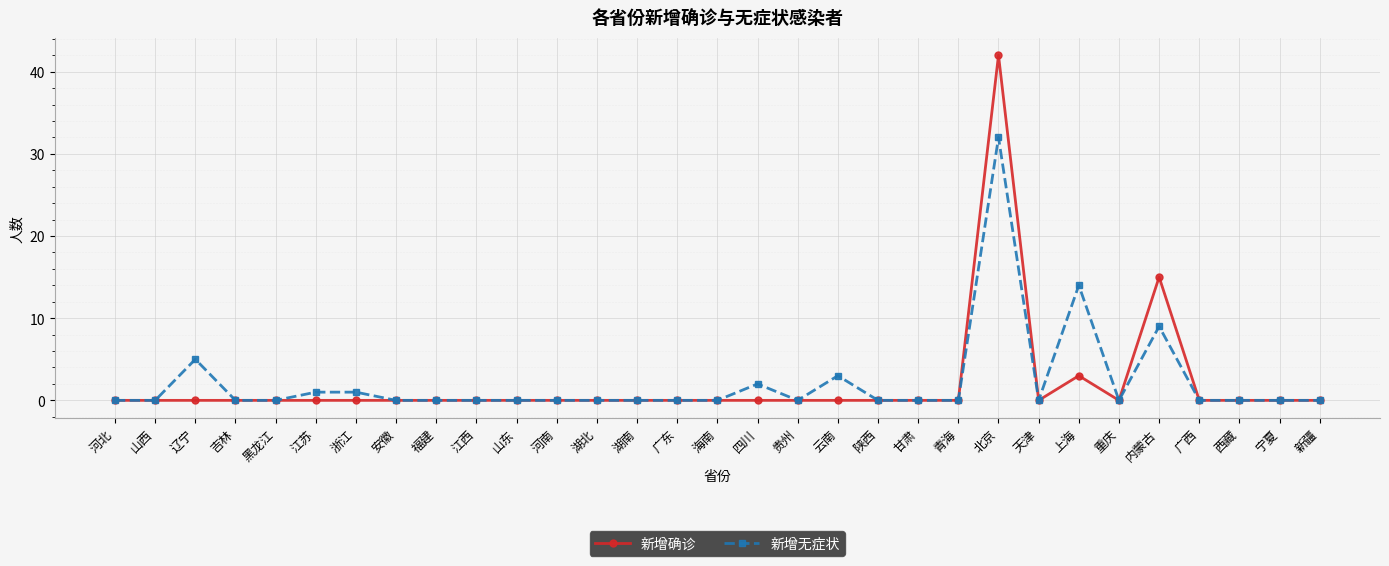

What is the label of the 12th point from the right?

陕西